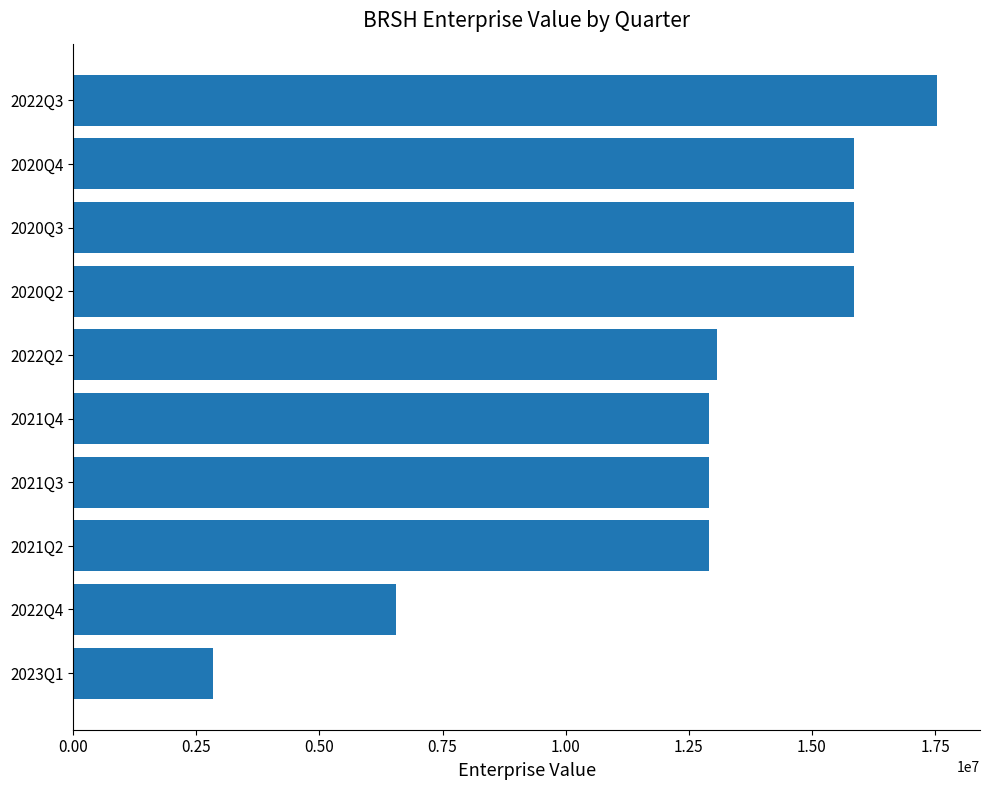

The value at 2021Q2 is 7158834.4. True or false?

False